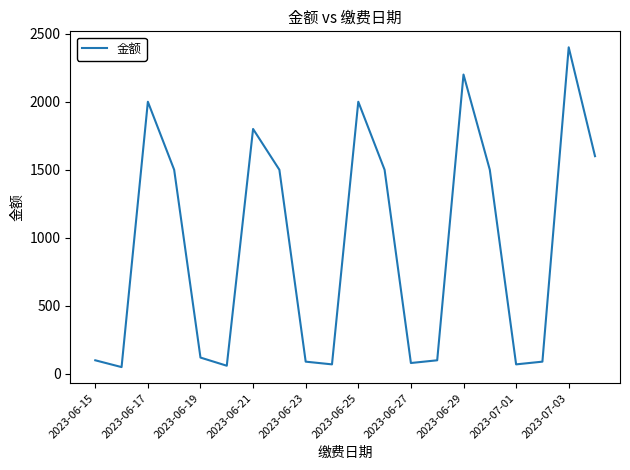

What is the greatest value displayed?

2400